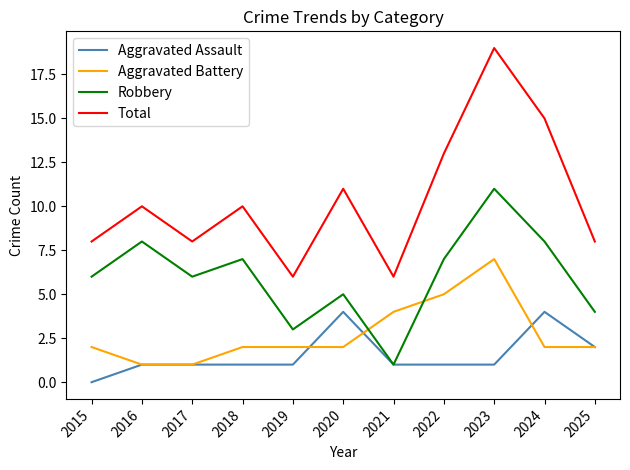

Which label corresponds to the largest value in the chart?

2023